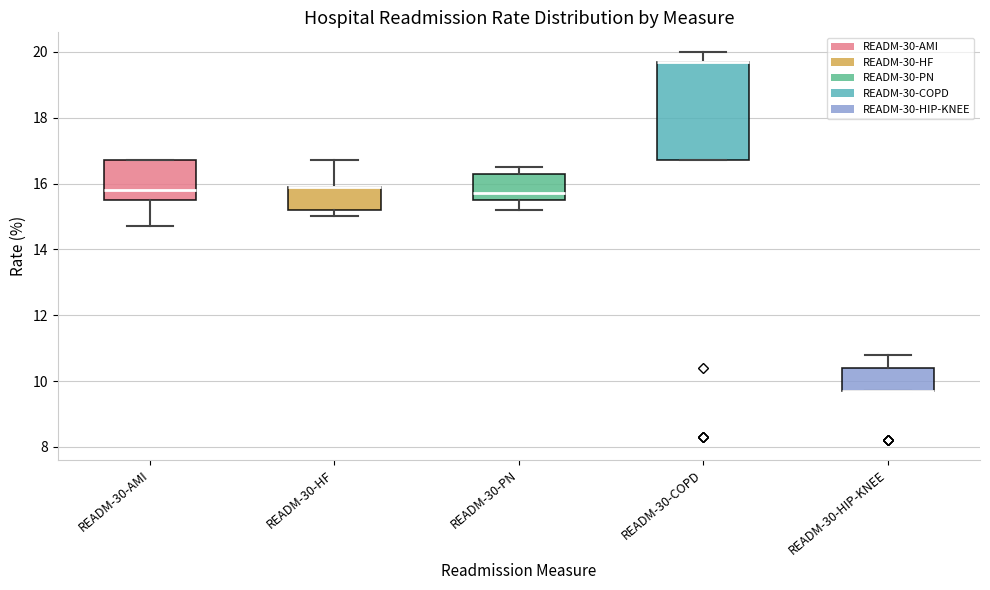

Comparing the boxes themselves (not the whiskers), which one is the tallest?

READM-30-COPD